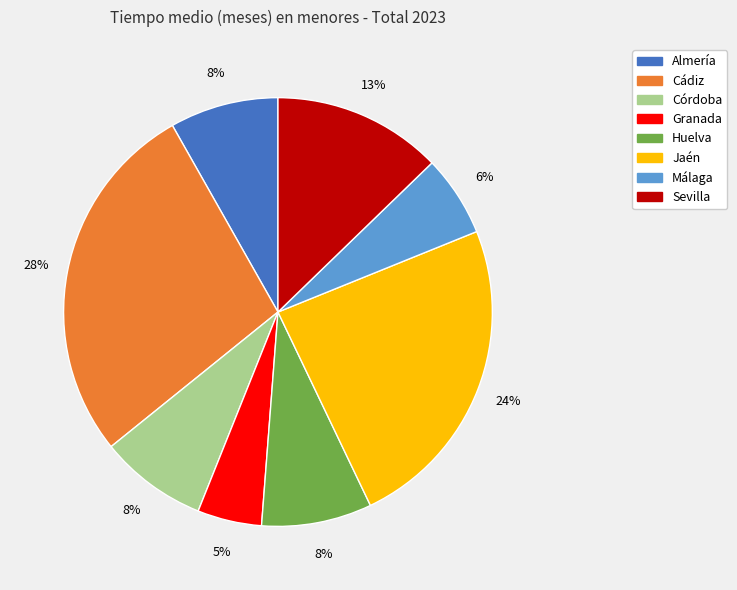

Does Córdoba represent more than half of the total?

No